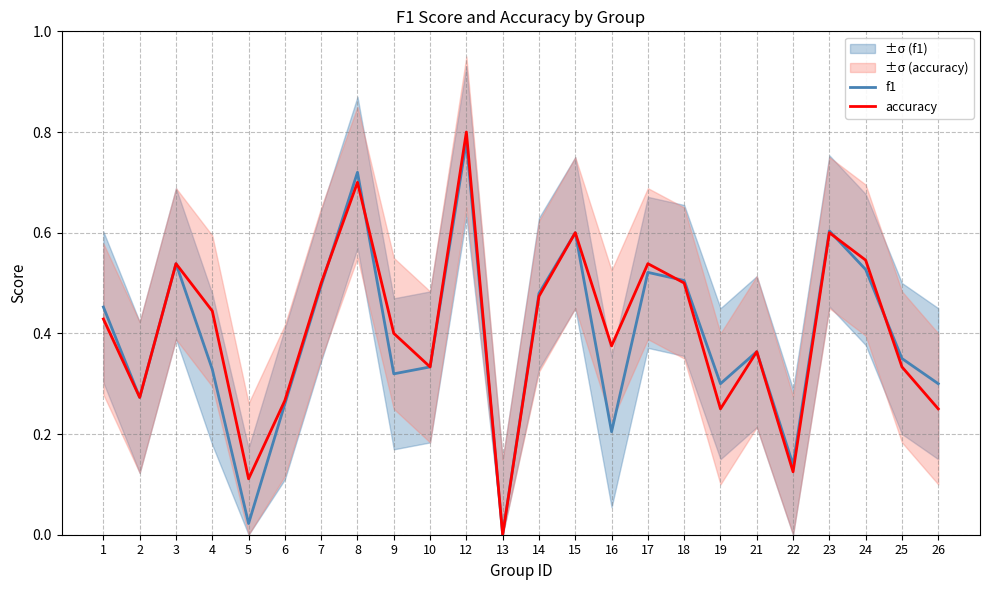

Reading left to right, transcribe all the data shown in this chart.

f1: 0.5	0.3	0.5	0.3	0.0	0.3	0.5	0.7	0.3	0.3	0.8	0.0	0.5	0.6	0.2	0.5	0.5	0.3	0.4	0.1	0.6	0.5	0.4	0.3
accuracy: 0.4	0.3	0.5	0.4	0.1	0.3	0.5	0.7	0.4	0.3	0.8	0.0	0.5	0.6	0.4	0.5	0.5	0.2	0.4	0.1	0.6	0.5	0.3	0.2